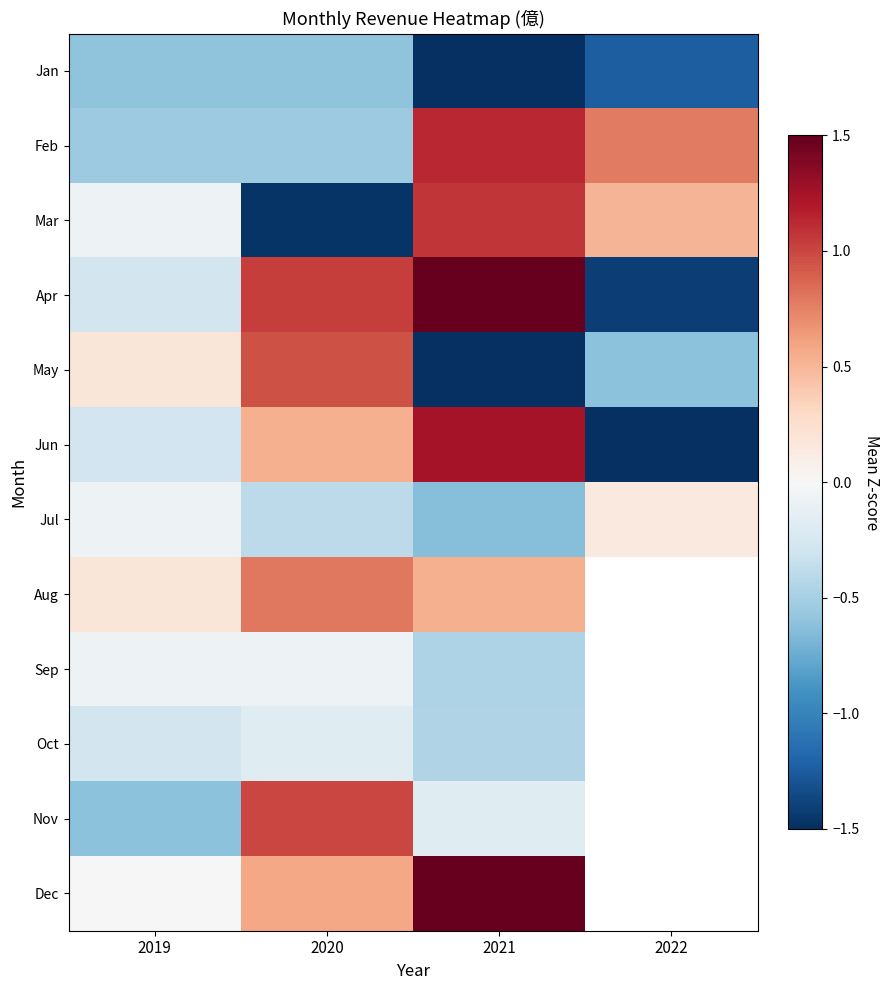

What is the difference between the highest and lowest values at 2020?

2.5